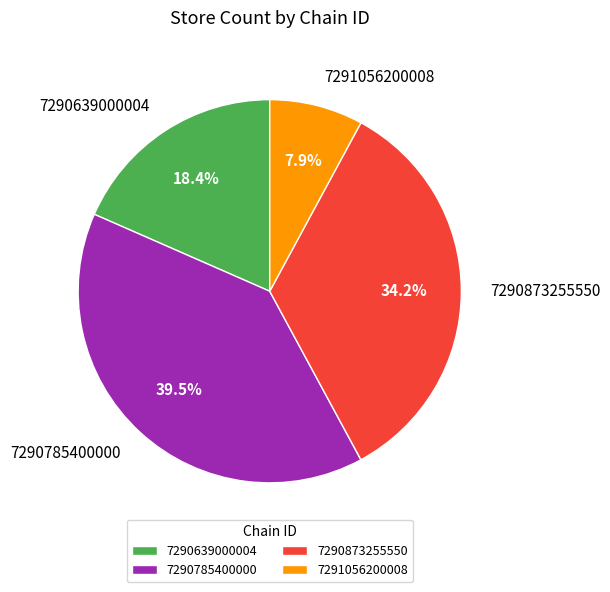

To the nearest percent, what is the difference between the largest and smallest slice percentages?

32%